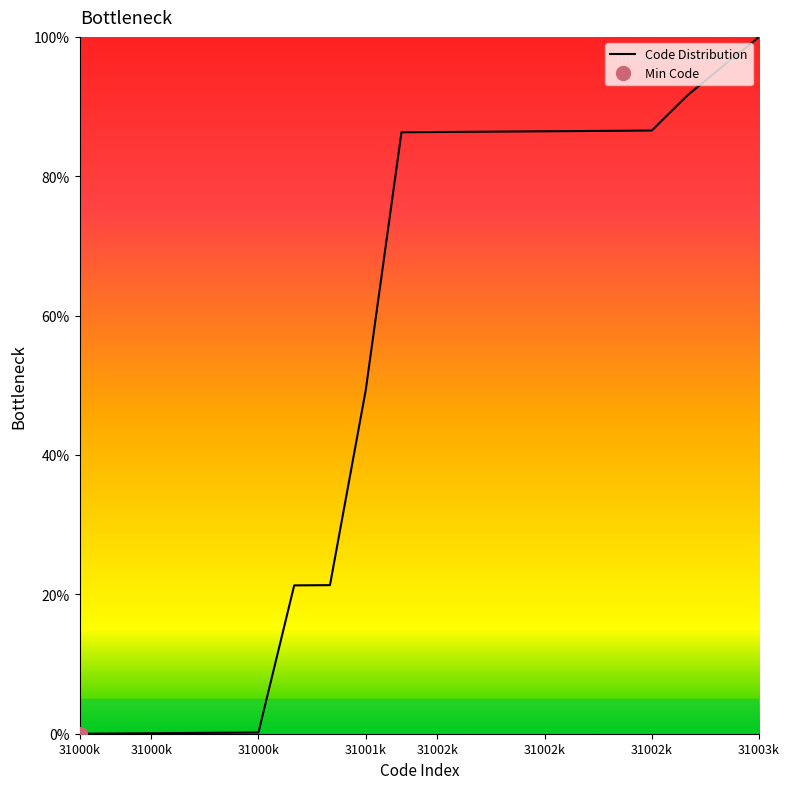

What is the difference between the second highest and minimum values?

95.8